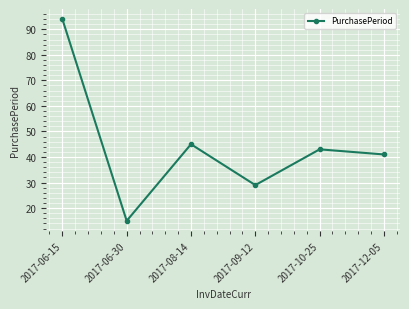

List the labels in order of value, largest first.

2017-06-15, 2017-08-14, 2017-10-25, 2017-12-05, 2017-09-12, 2017-06-30